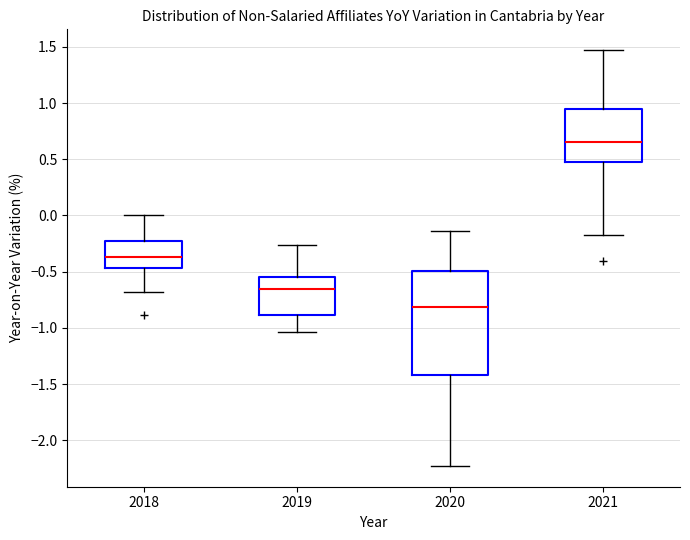

Which box's median line is the highest?

2021